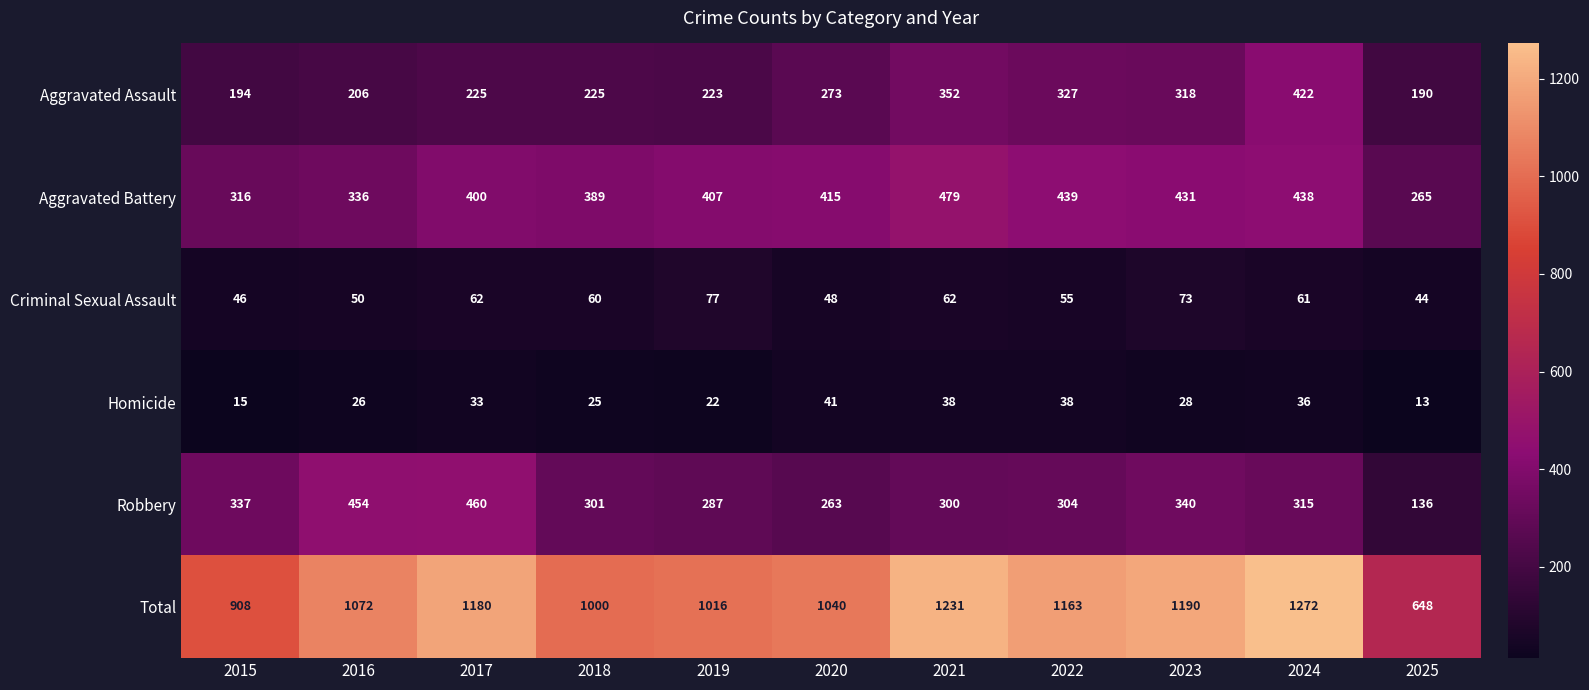

Which series changed the most between 2018 and 2024?

Total